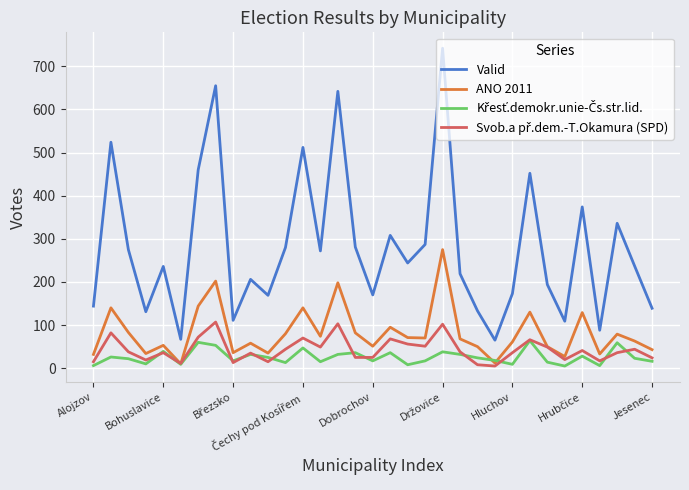

What is the greatest value displayed?

742